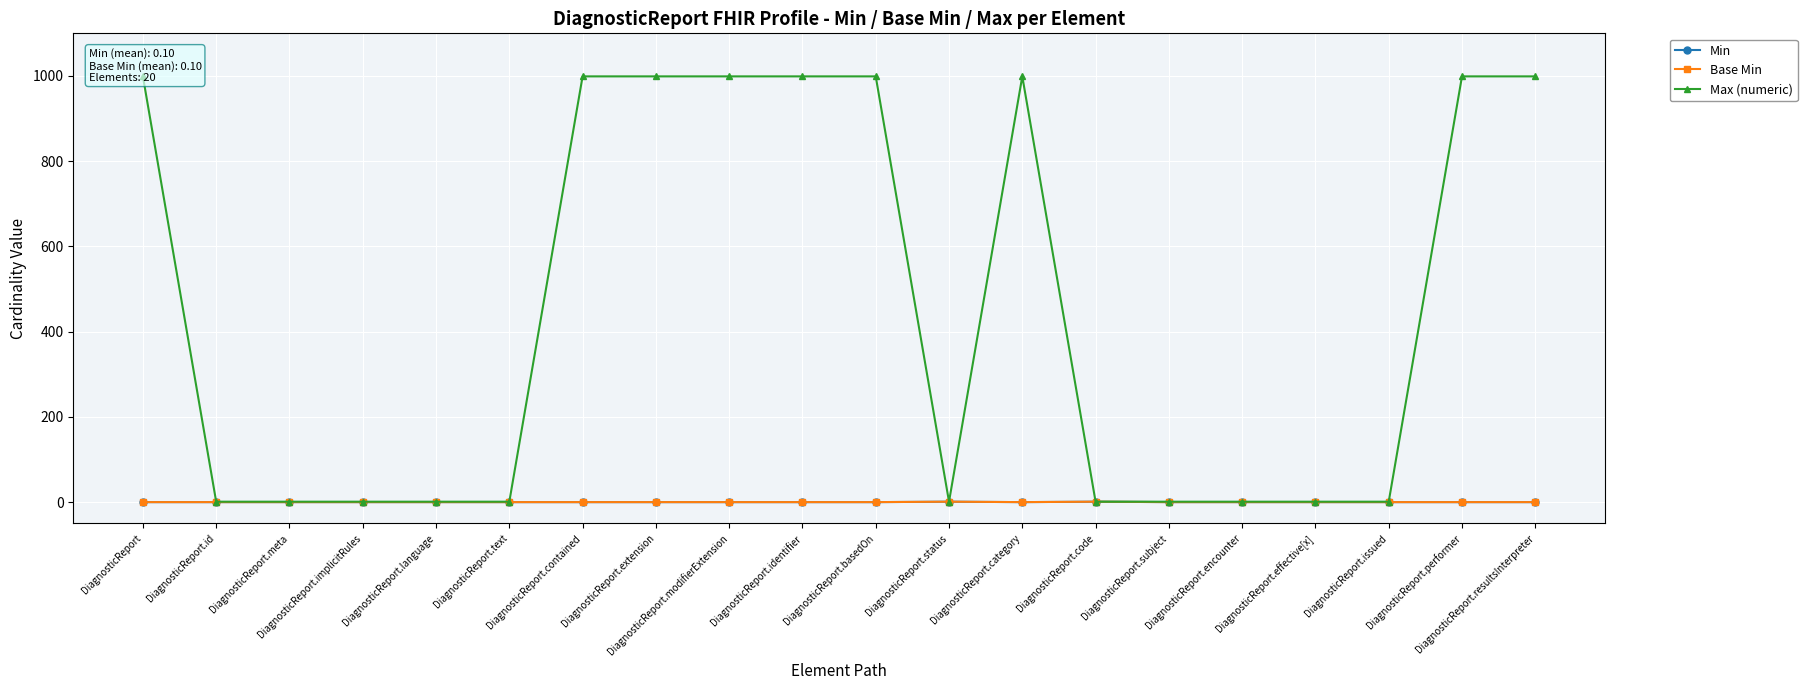

How many data points does each series have?

20